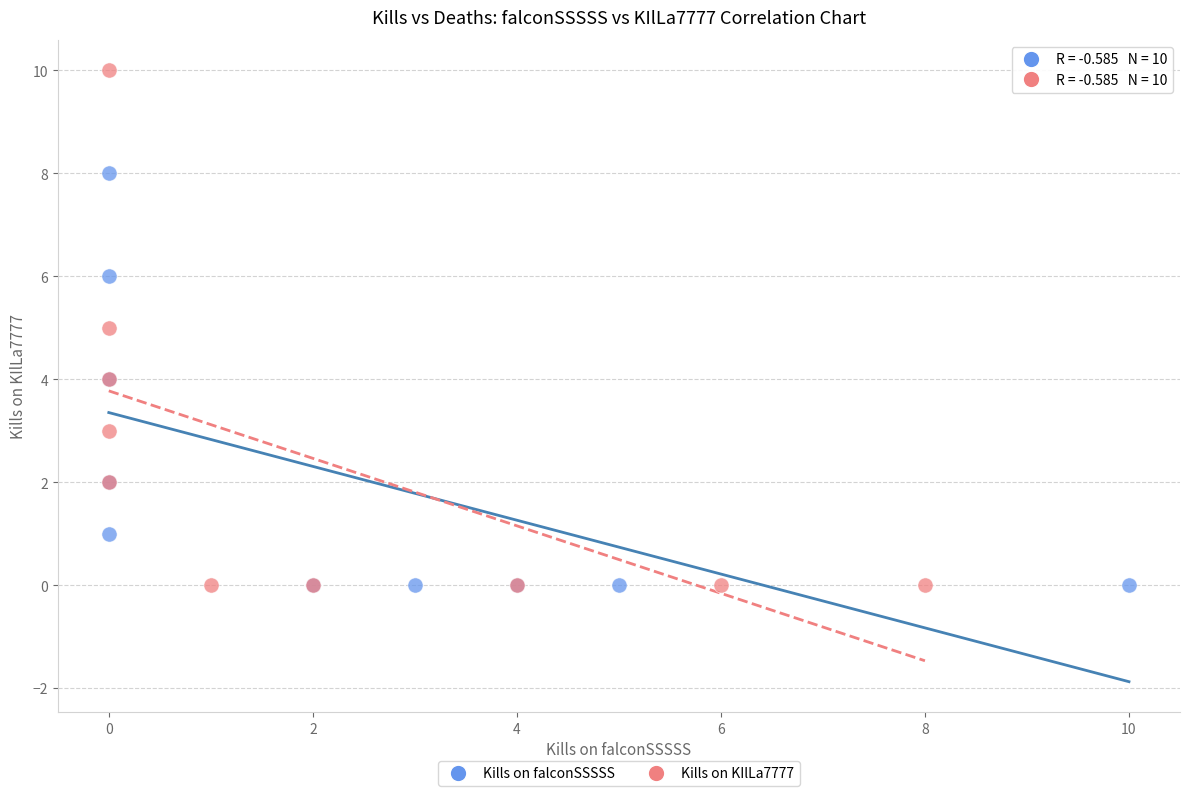

Which series contains the highest Y value?

Kills on KIlLa7777